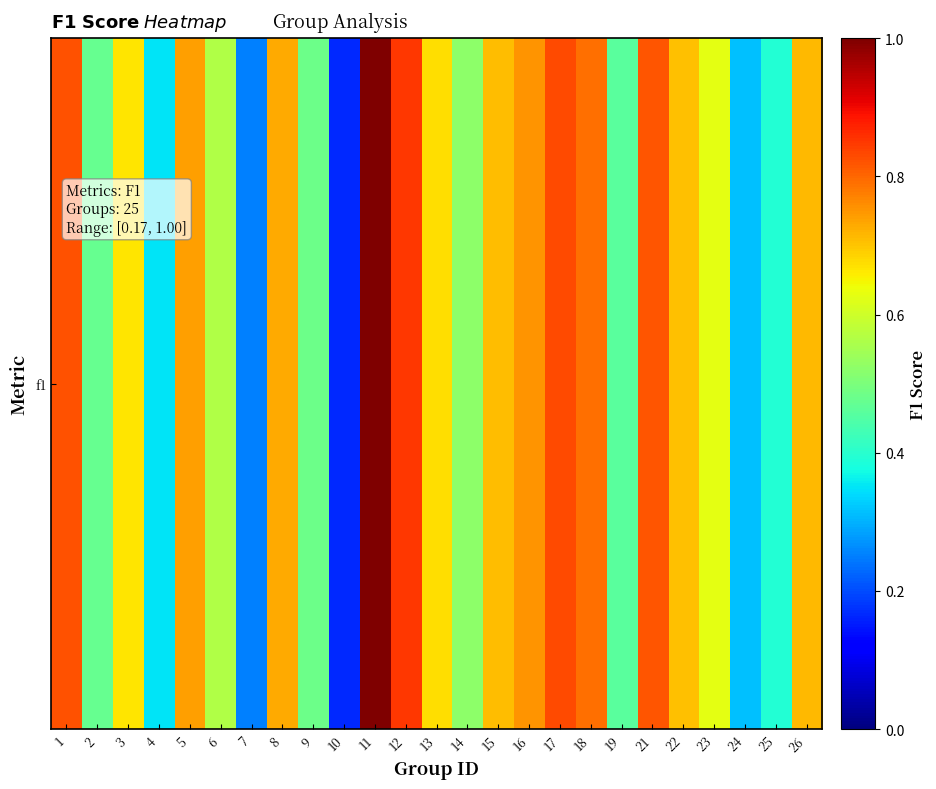

The value at 22 is 1.1. True or false?

False